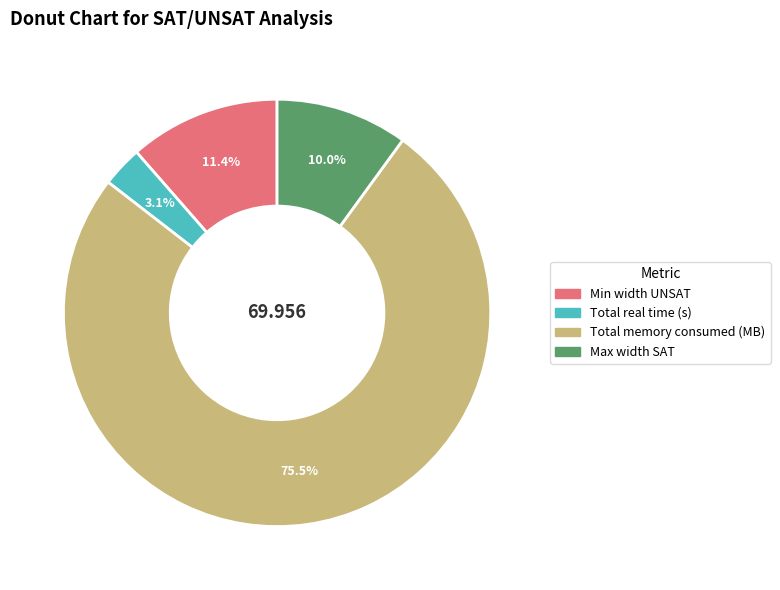

Is the sum of Total memory consumed (MB) and Total real time (s) greater than half?

Yes